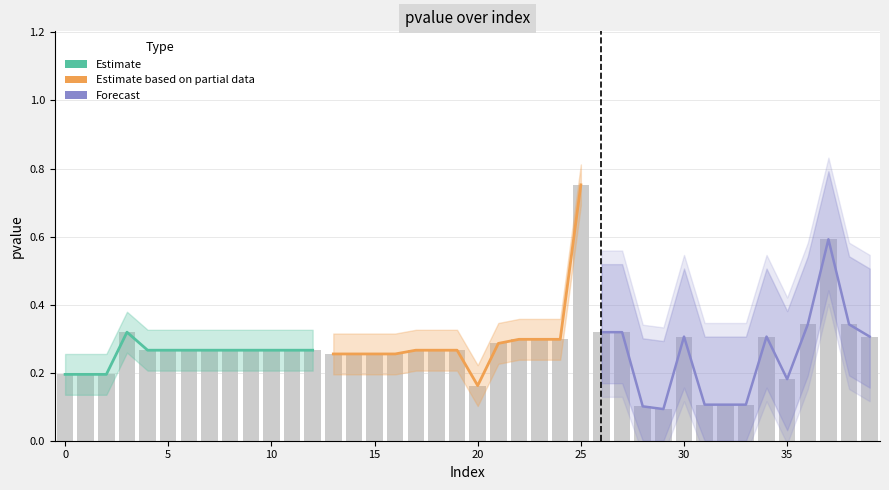

Are the bars grouped side by side (vs. stacked)?

Yes